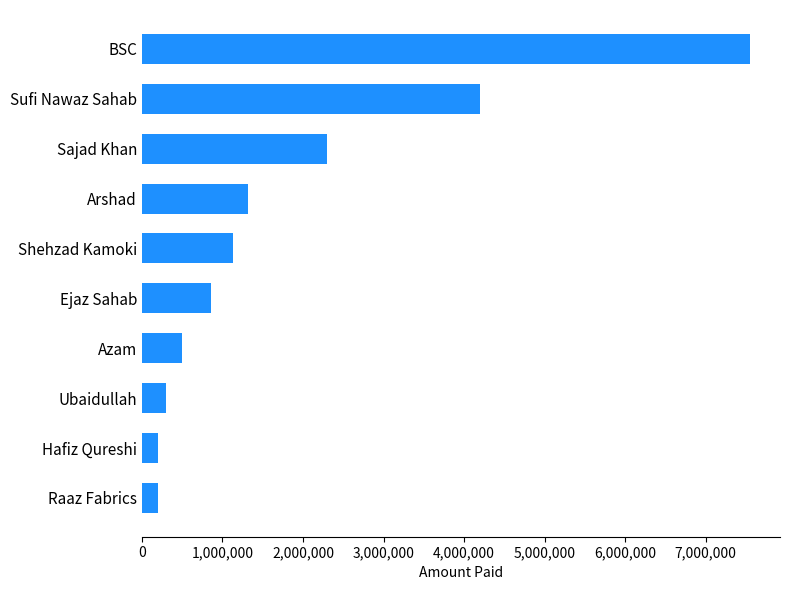

Which category has the highest value across all series?

BSC